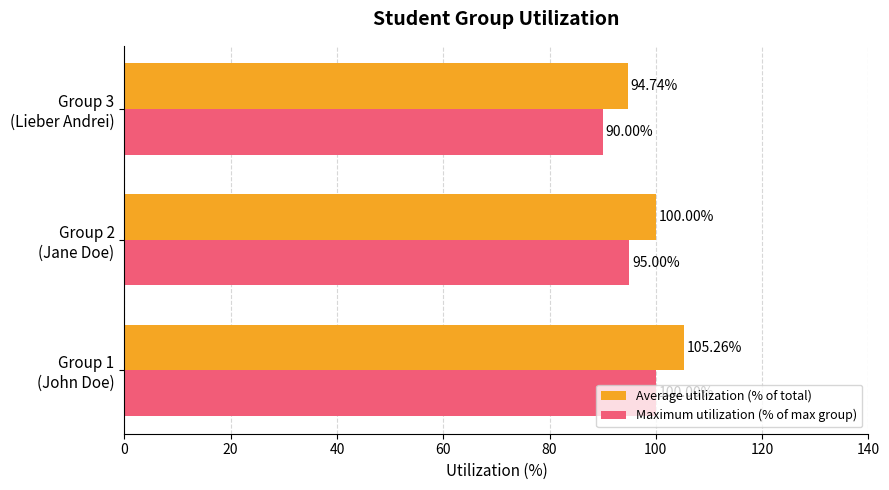

How many series are shown in this chart?

2